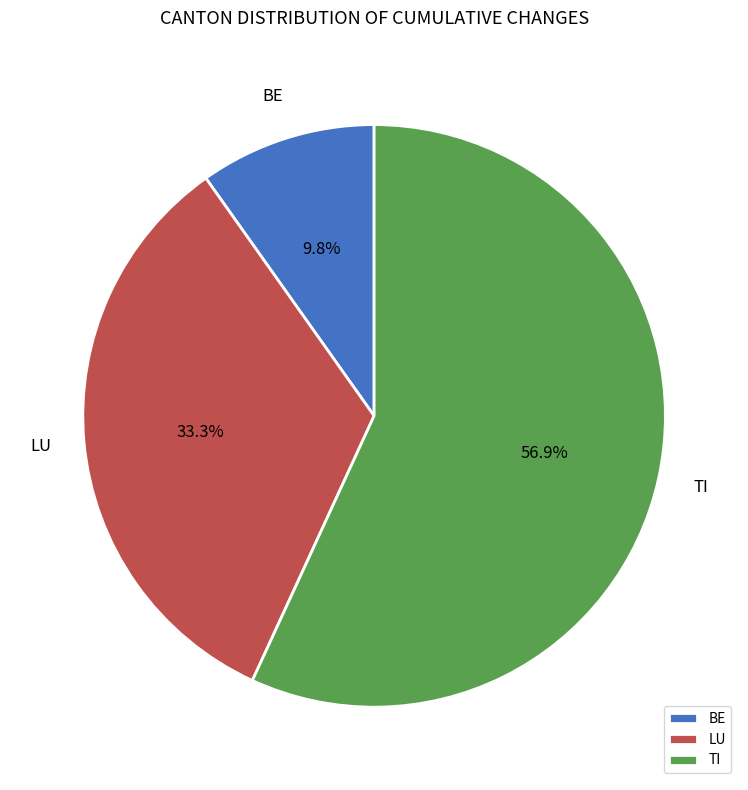

Which category accounts for the majority?

TI